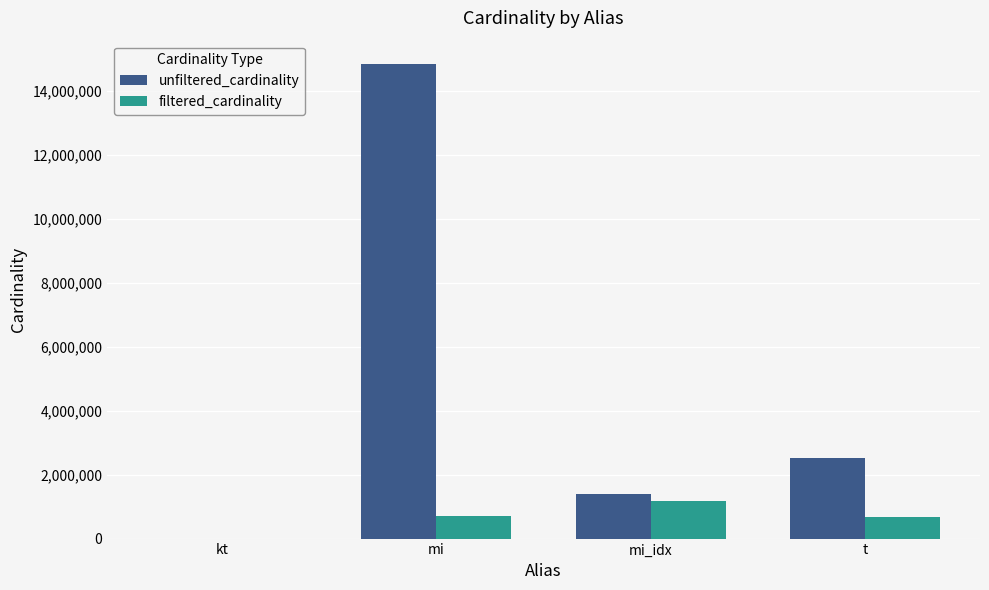

Are the bars horizontal?

No